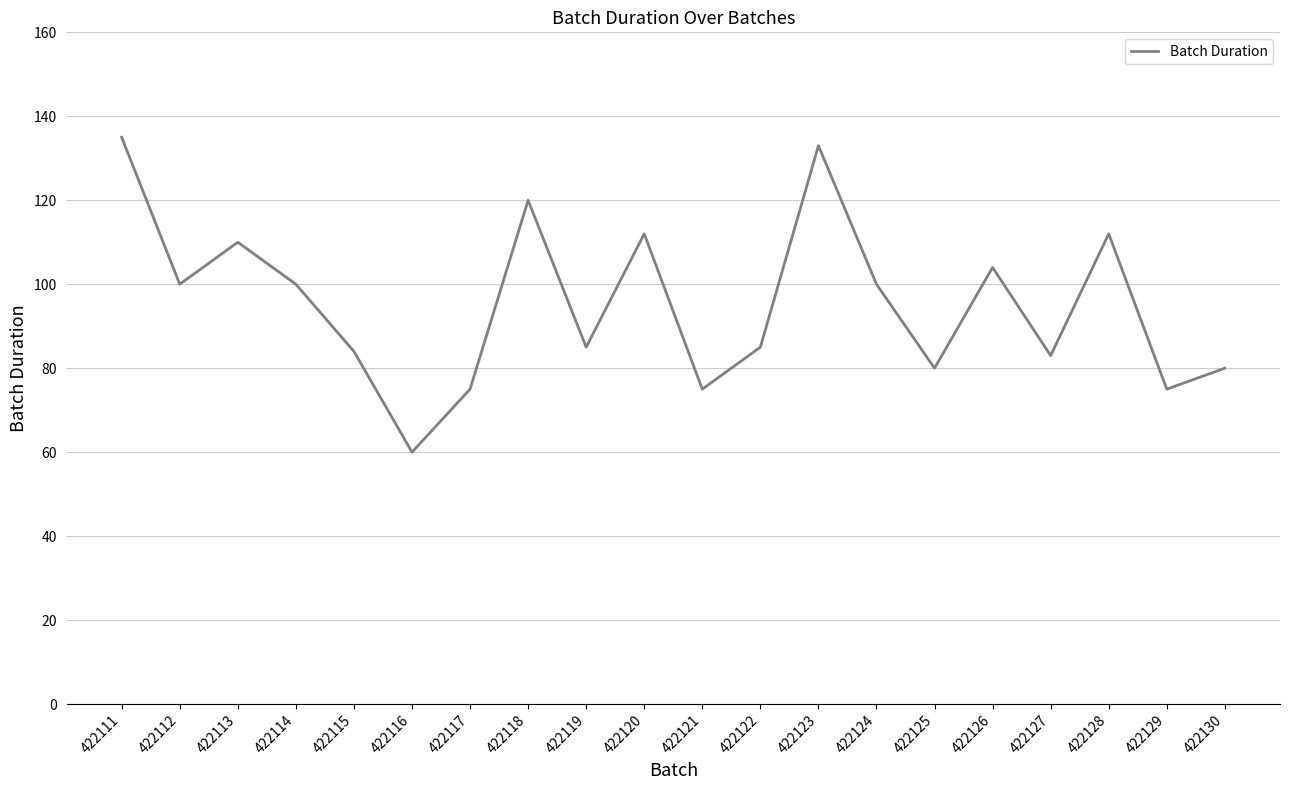

Reading right to left, list all the values displayed in this chart.

80	75	112	83	104	80	100	133	85	75	112	85	120	75	60	84	100	110	100	135